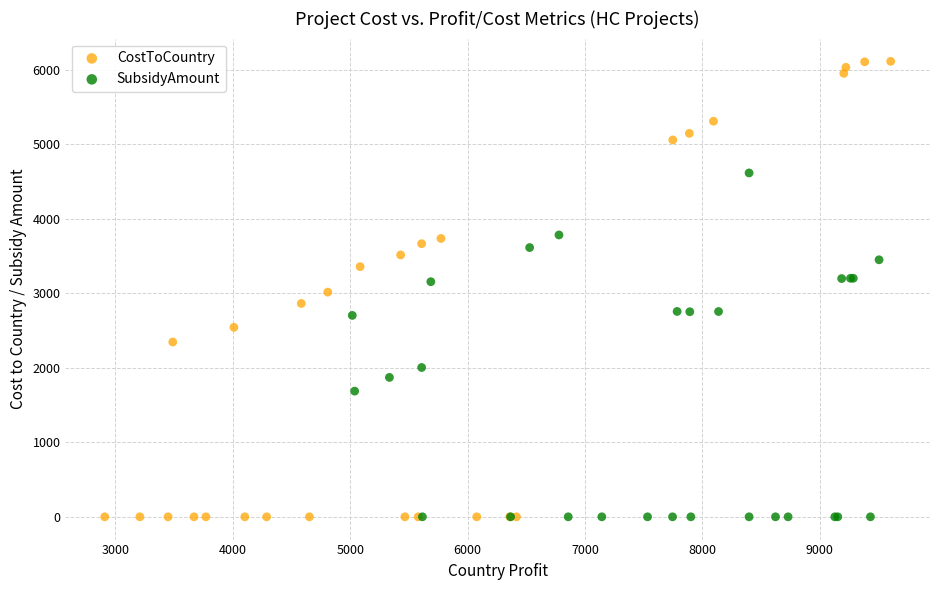

Which series contains the highest Y value?

CostToCountry